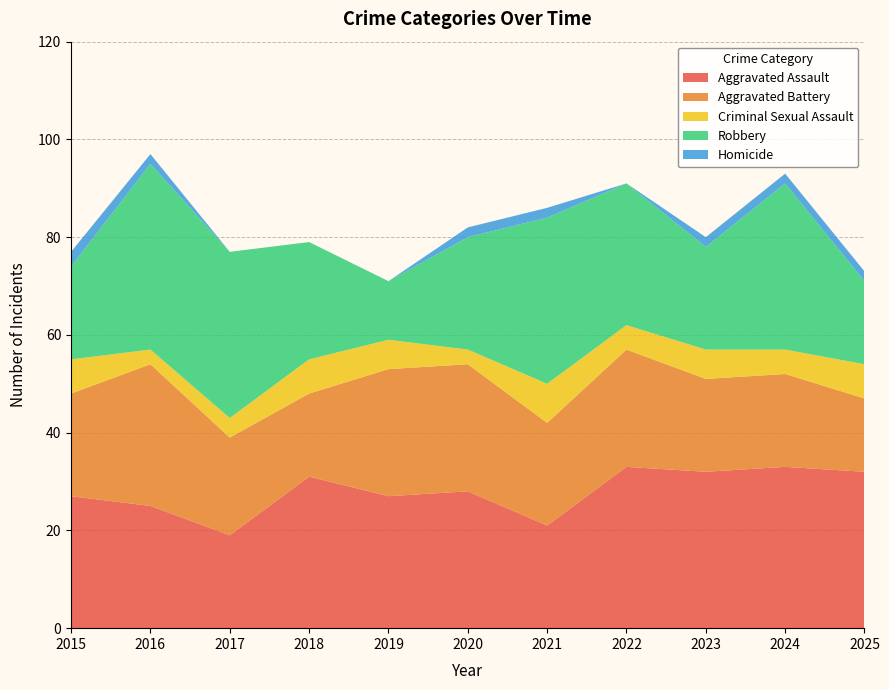

Reading left to right, list all the values displayed in this chart.

Aggravated Assault: 2015=27	2016=25	2017=19	2018=31	2019=27	2020=28	2021=21	2022=33	2023=32	2024=33	2025=32
Aggravated Battery: 2015=21	2016=29	2017=20	2018=17	2019=26	2020=26	2021=21	2022=24	2023=19	2024=19	2025=15
Criminal Sexual Assault: 2015=7	2016=3	2017=4	2018=7	2019=6	2020=3	2021=8	2022=5	2023=6	2024=5	2025=7
Robbery: 2015=19	2016=38	2017=34	2018=24	2019=12	2020=23	2021=34	2022=29	2023=21	2024=34	2025=17
Homicide: 2015=3	2016=2	2017=0	2018=0	2019=0	2020=2	2021=2	2022=0	2023=2	2024=2	2025=2